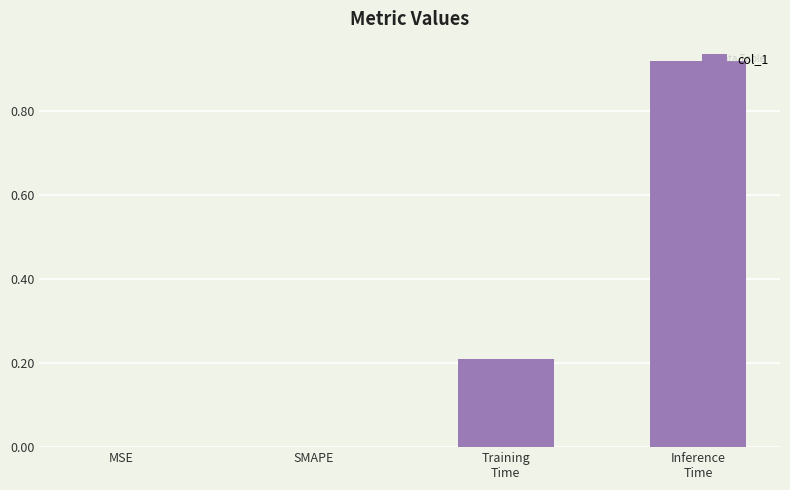

Which category has the highest value across all series?

Inference
Time